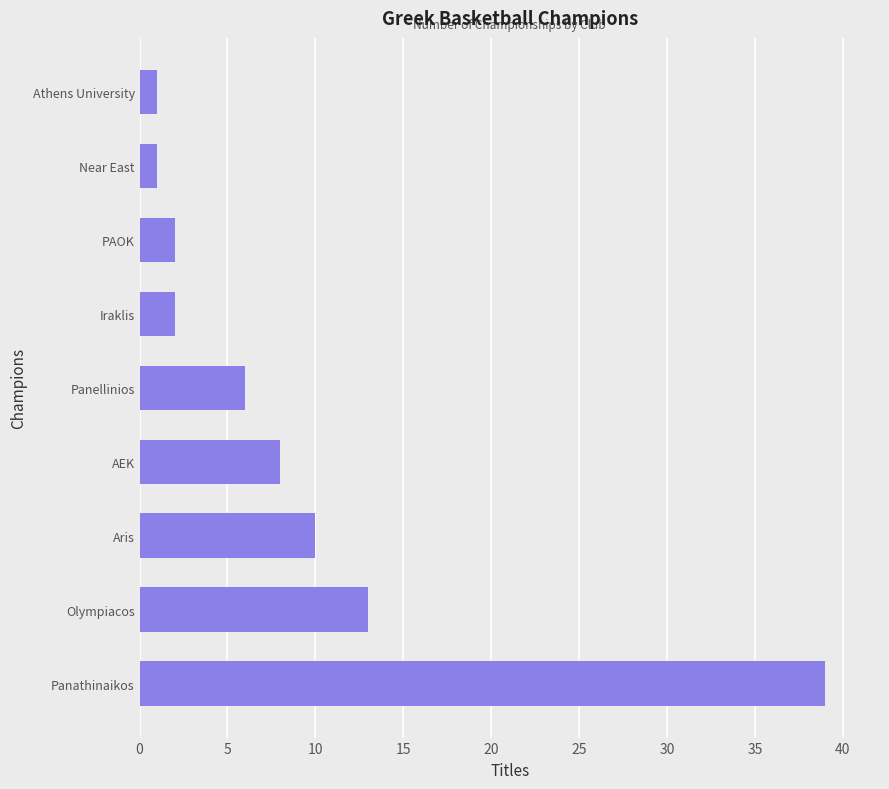

Reading bottom to top, extract all data points from this chart.

39	13	10	8	6	2	2	1	1